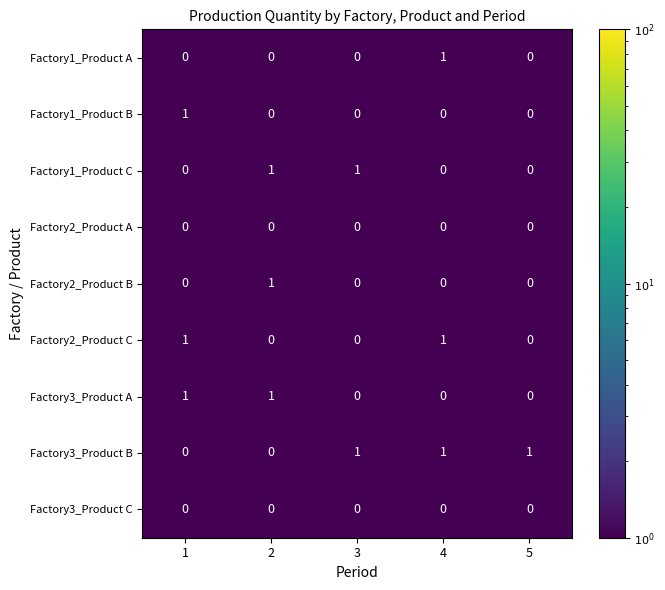

True or false: Factory1_Product A has a value of 0 at 1.

True